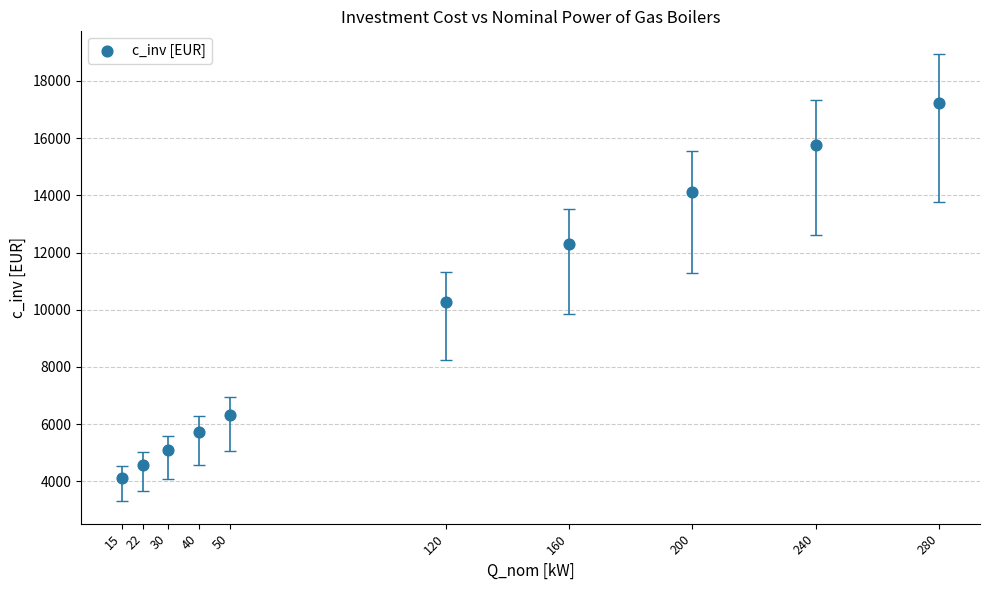

What Y value in the scatter plot is closest to 10678?

10286.3